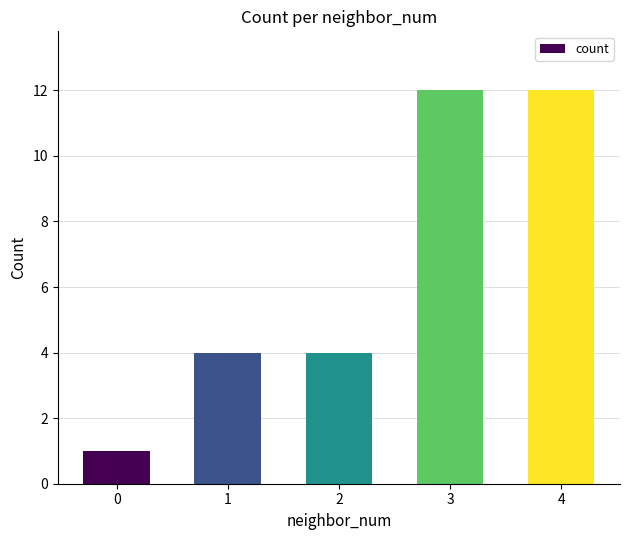

The chart shows a value of 2 at 1. True or false?

False